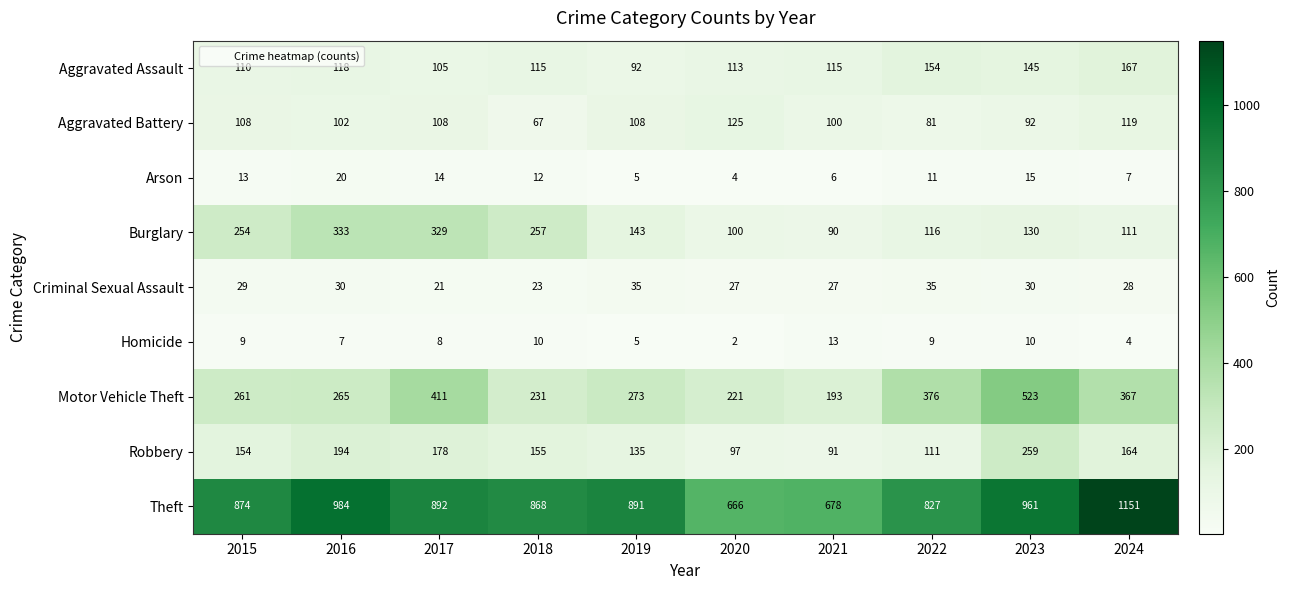

What is the difference between the maximum and second lowest values in the Criminal Sexual Assault series?

12